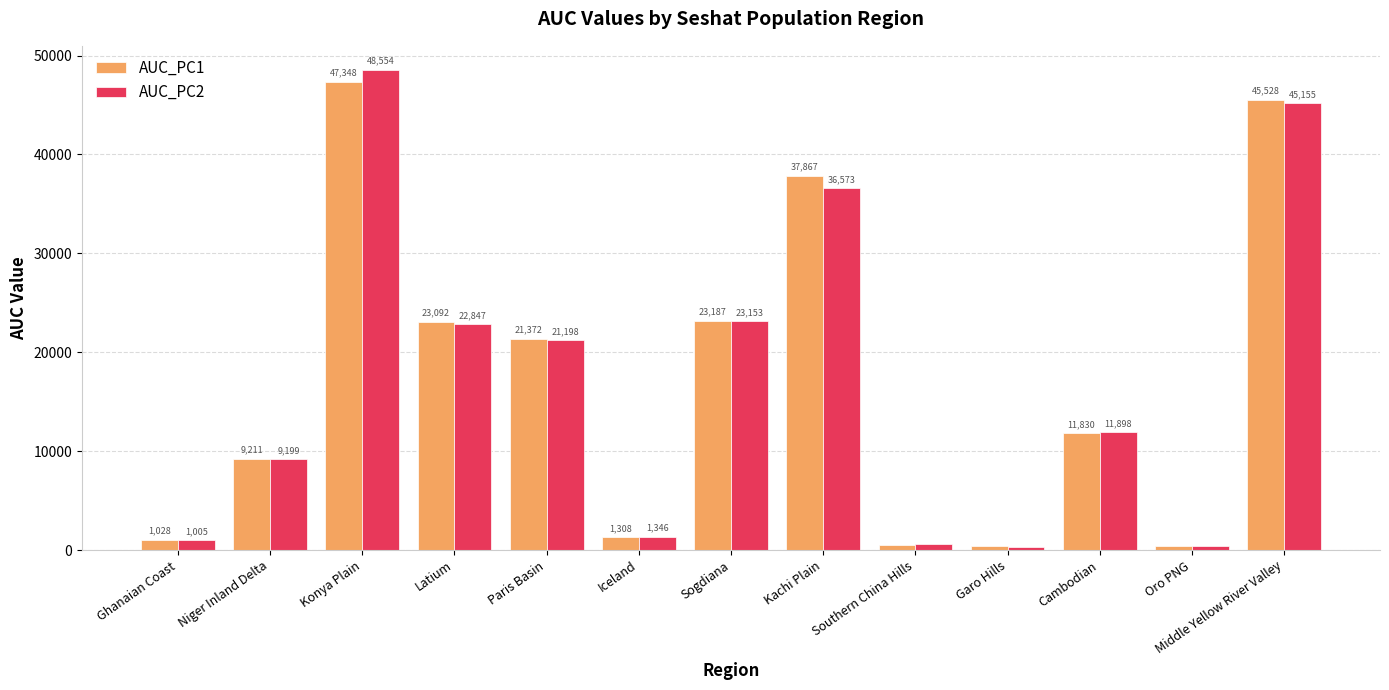

Where is AUC_PC1 nearest to the value 23855?

Sogdiana